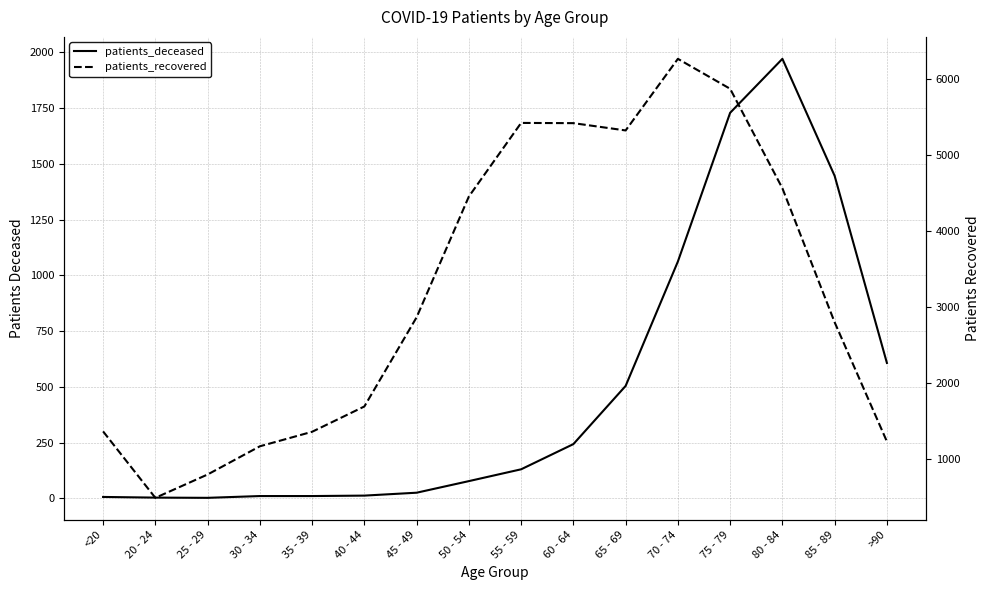

True or false: patients_deceased and patients_recovered cross at least once.

False